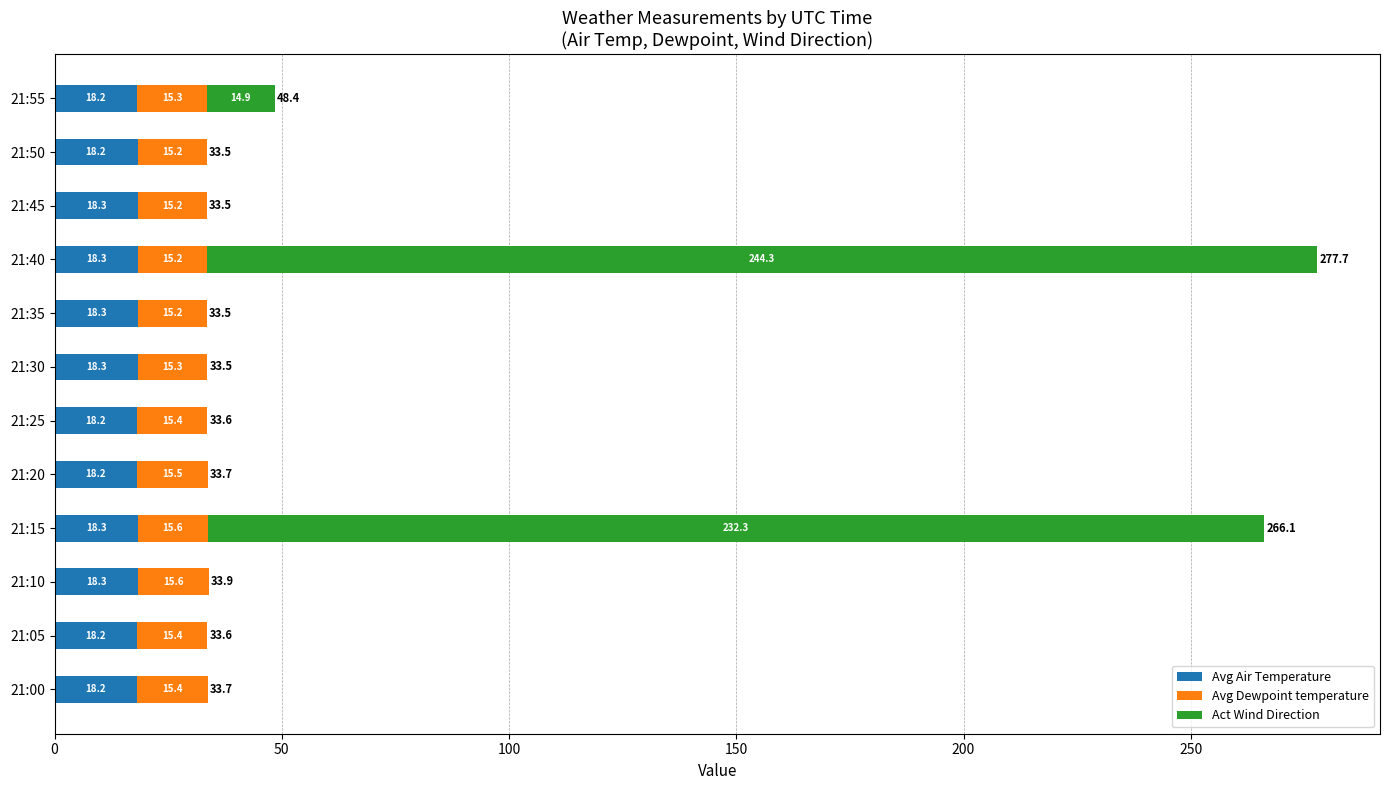

The value of Avg Air Temperature at 21:25 is 18.2. True or false?

True